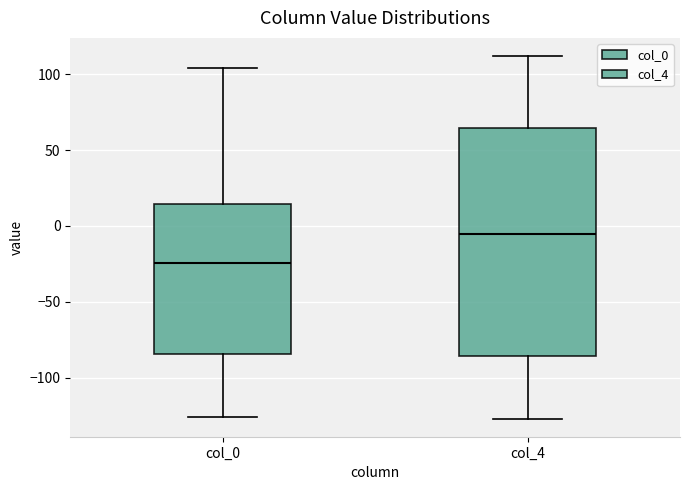

Where does the lower whisker of the box for col_4 end on the y-axis? The values are not printed on the chart, so give them approximately, as read against the axis.

-125